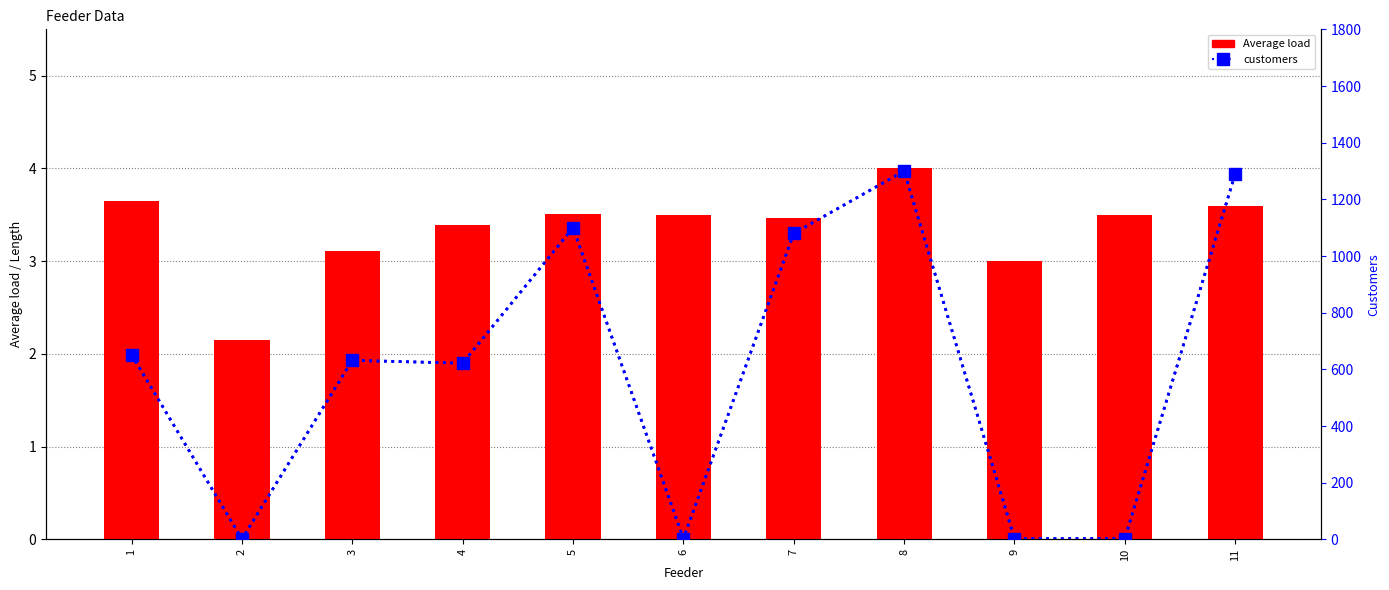

What is the sum of all customers values?

6687.0